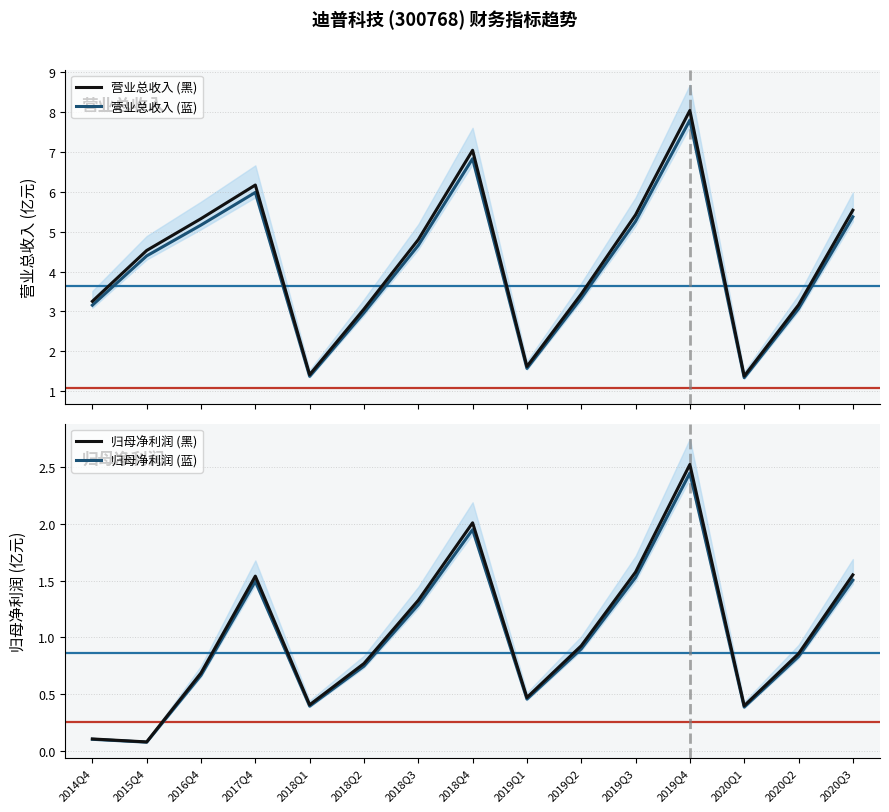

True or false: 营业总收入 (黑) has a value of 1.6 at 2019Q1.

True